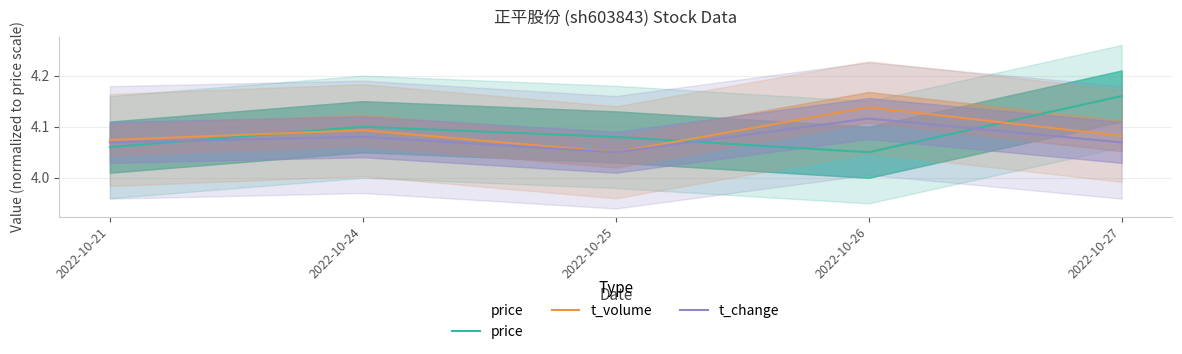

List the series in order of their overall mean, lowest first.

t_change, t_volume, price